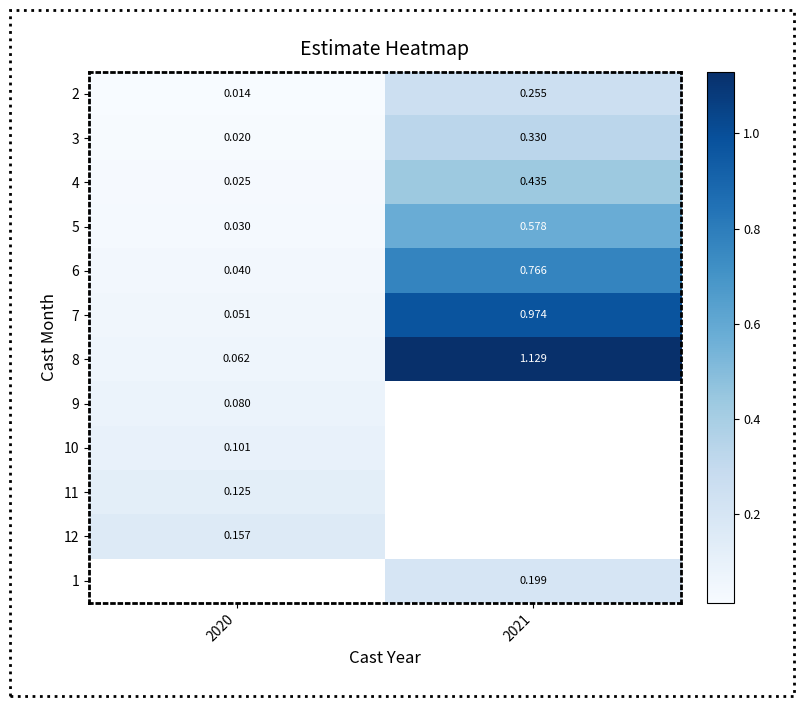

What is the greatest value displayed?

1.1